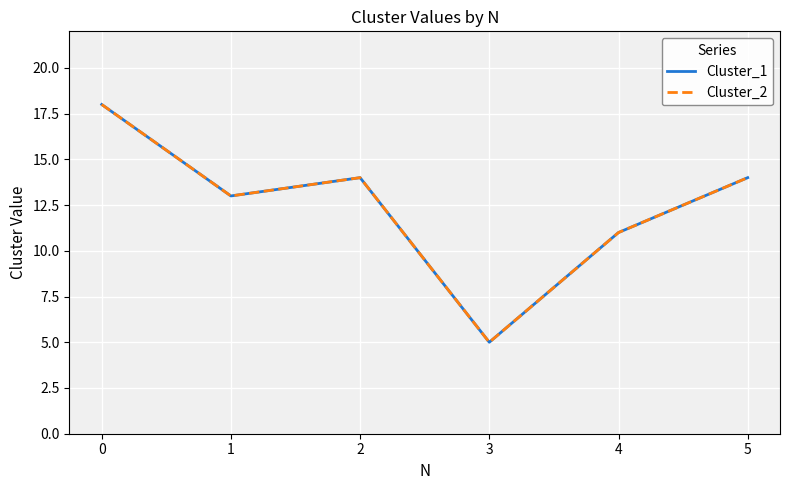

What is the minimum value shown in the chart?

5